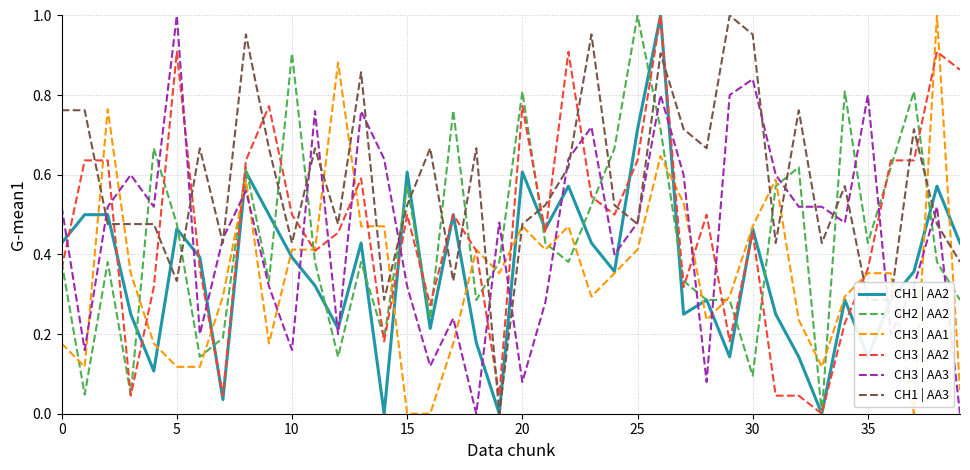

Which series ends up on top after the final intersection of CH3 | AA2 and CH3 | AA3?

CH3 | AA2